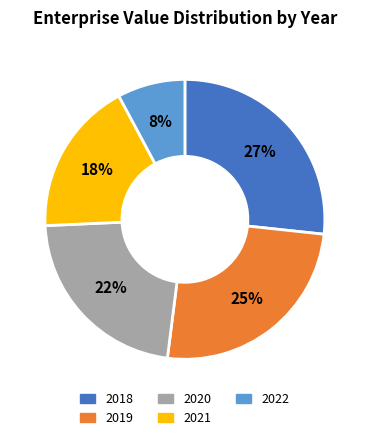

To the nearest percent, what is the average slice percentage?

20%